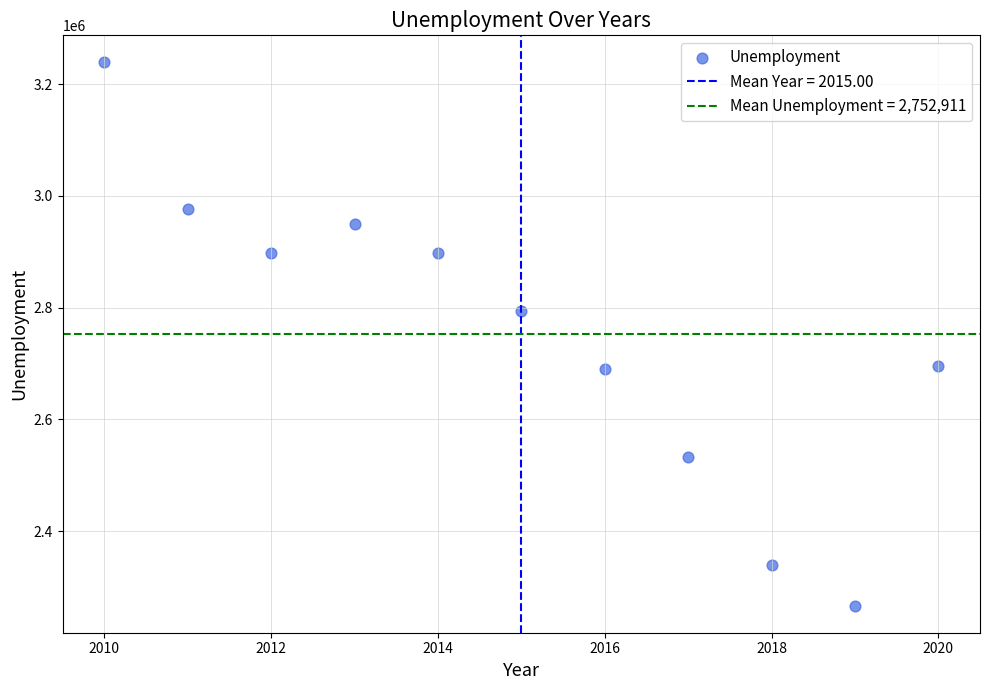

What Y value in the scatter plot is closest to 2752842?

2794664.2